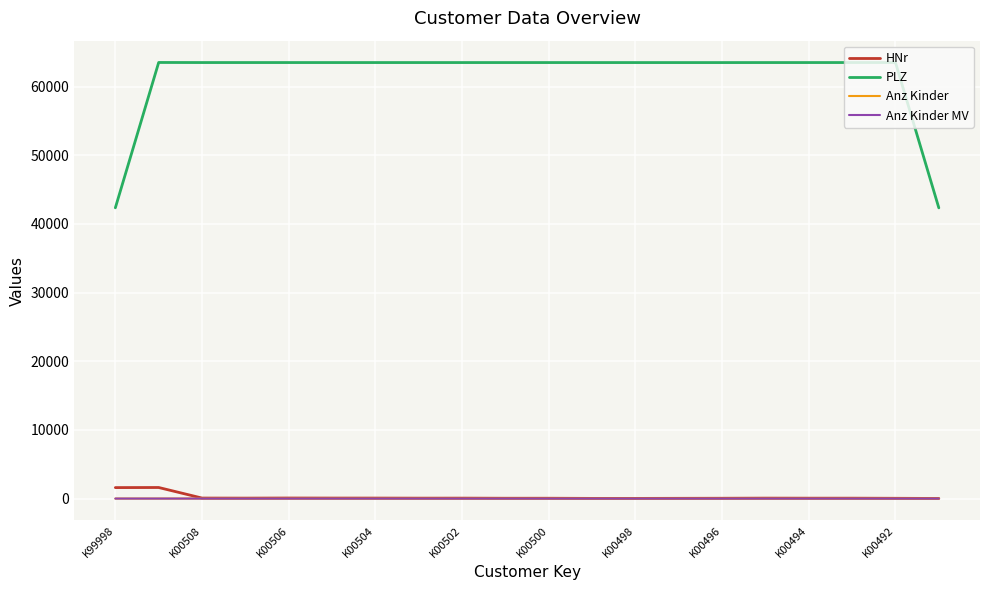

True or false: PLZ and HNr intersect in this chart.

False